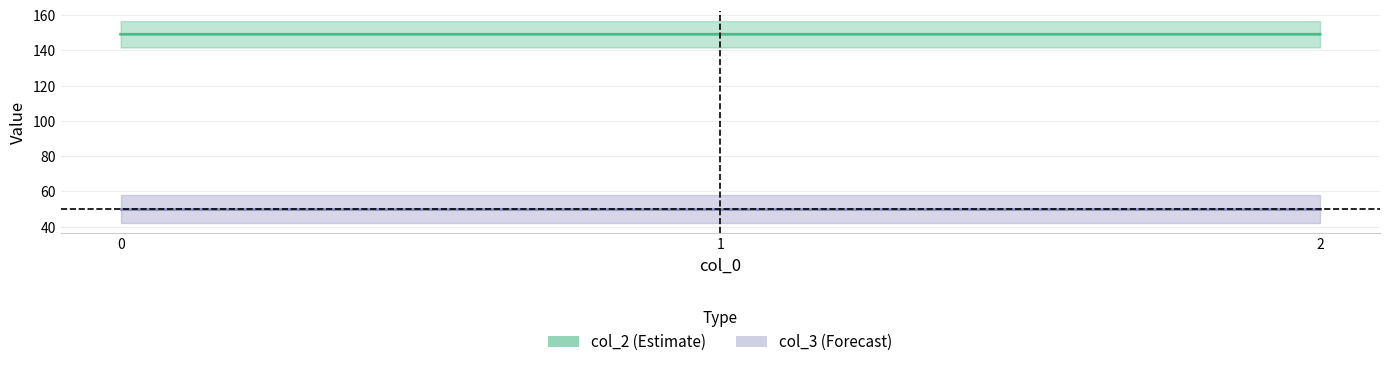

How many categories are shown in the chart?

3